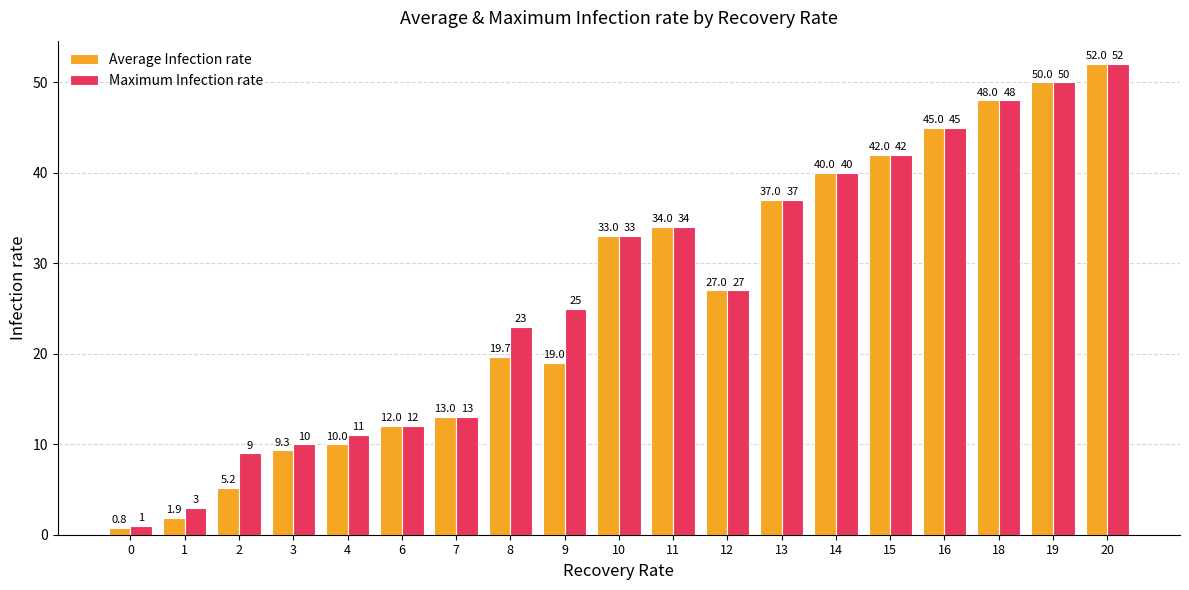

Which series has the largest total across all categories?

Maximum Infection rate